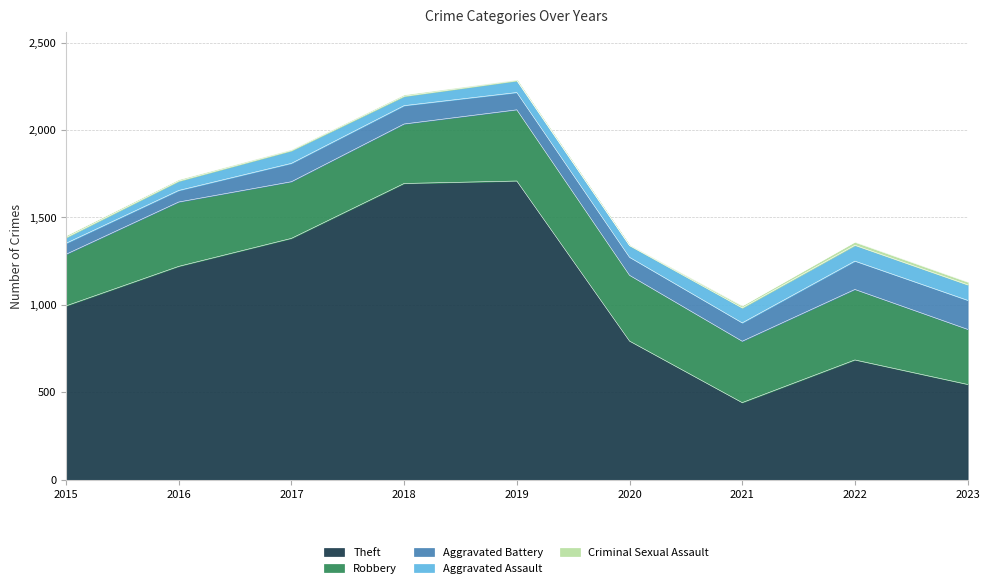

What is the value of the Aggravated Battery point at the 9th from the left?

166